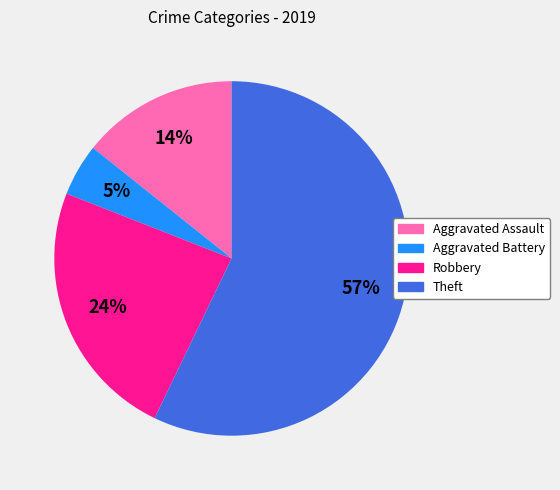

Does any single category account for the majority?

Yes